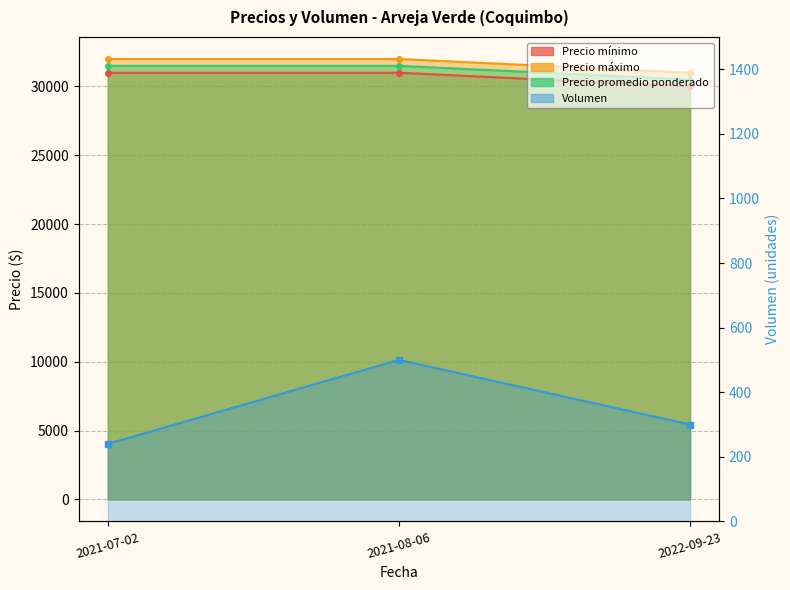

True or false: Precio máximo has a value of 32000 at 2021-07-02.

True